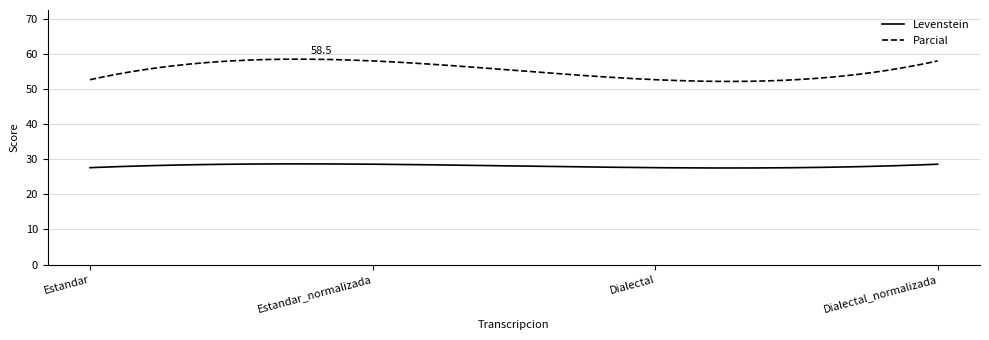

Which series has the largest total across all categories?

Parcial